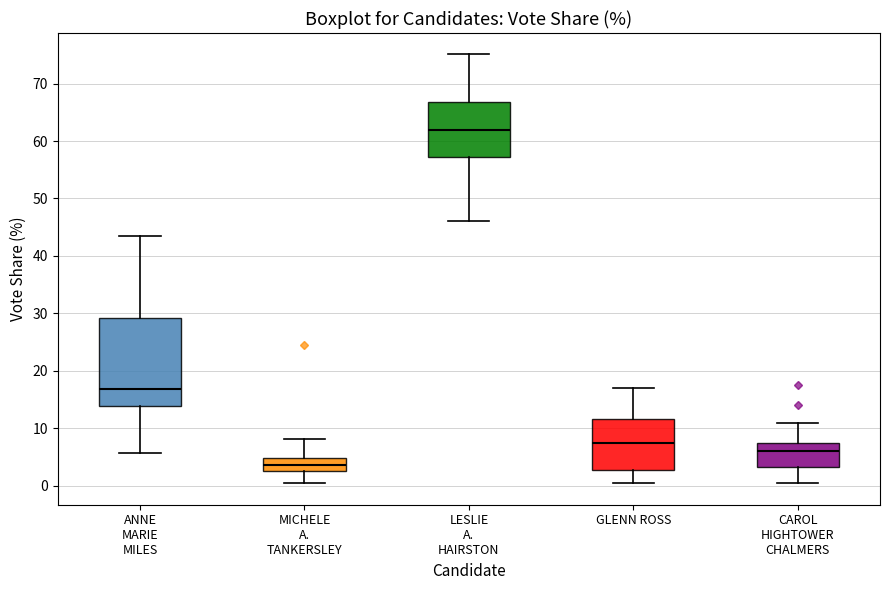

Which box has the highest median line?

LESLIE A. HAIRSTON